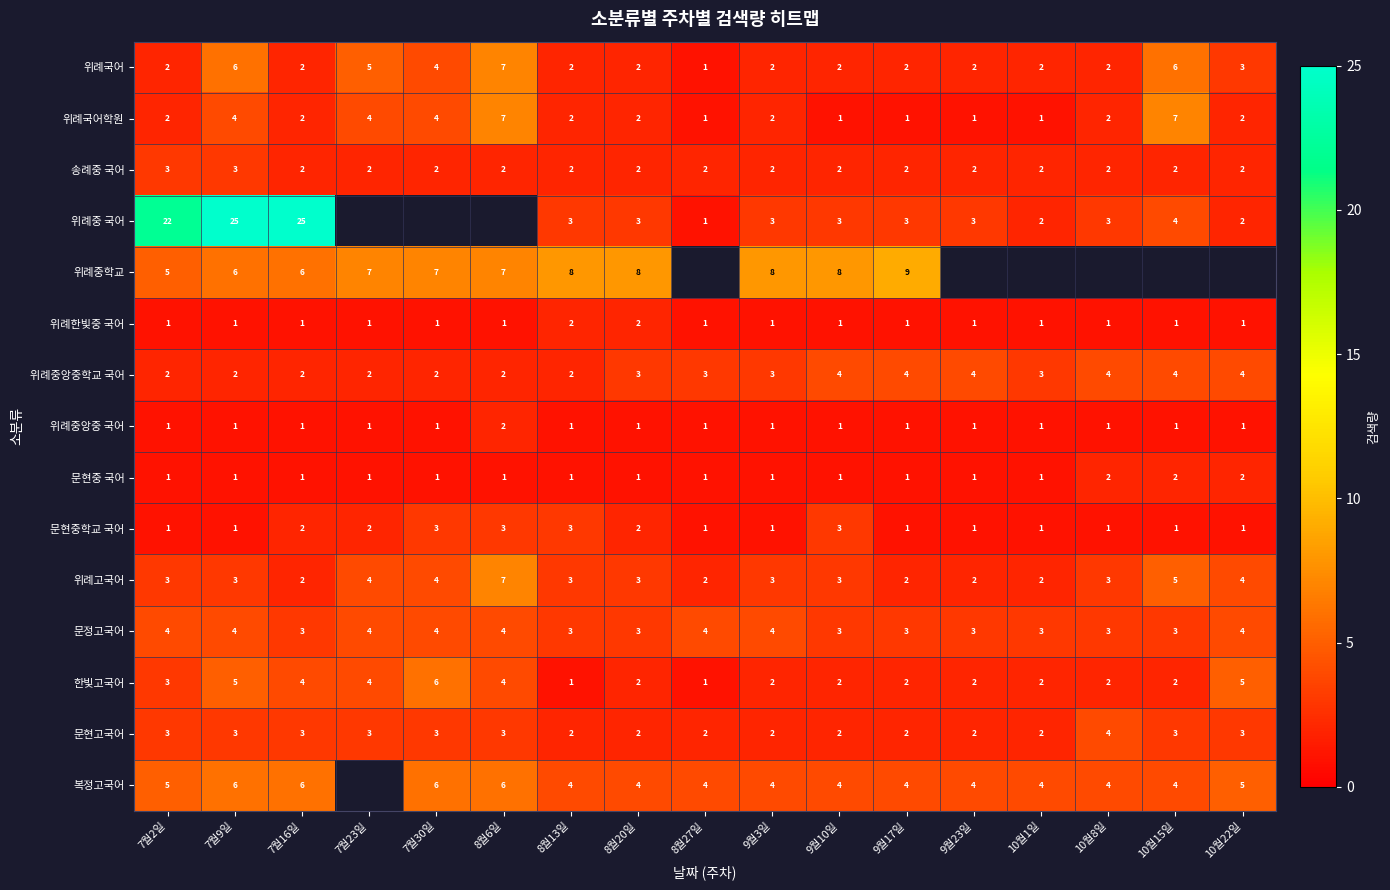

What is the spread (max minus min) of values at 8월13일?

7